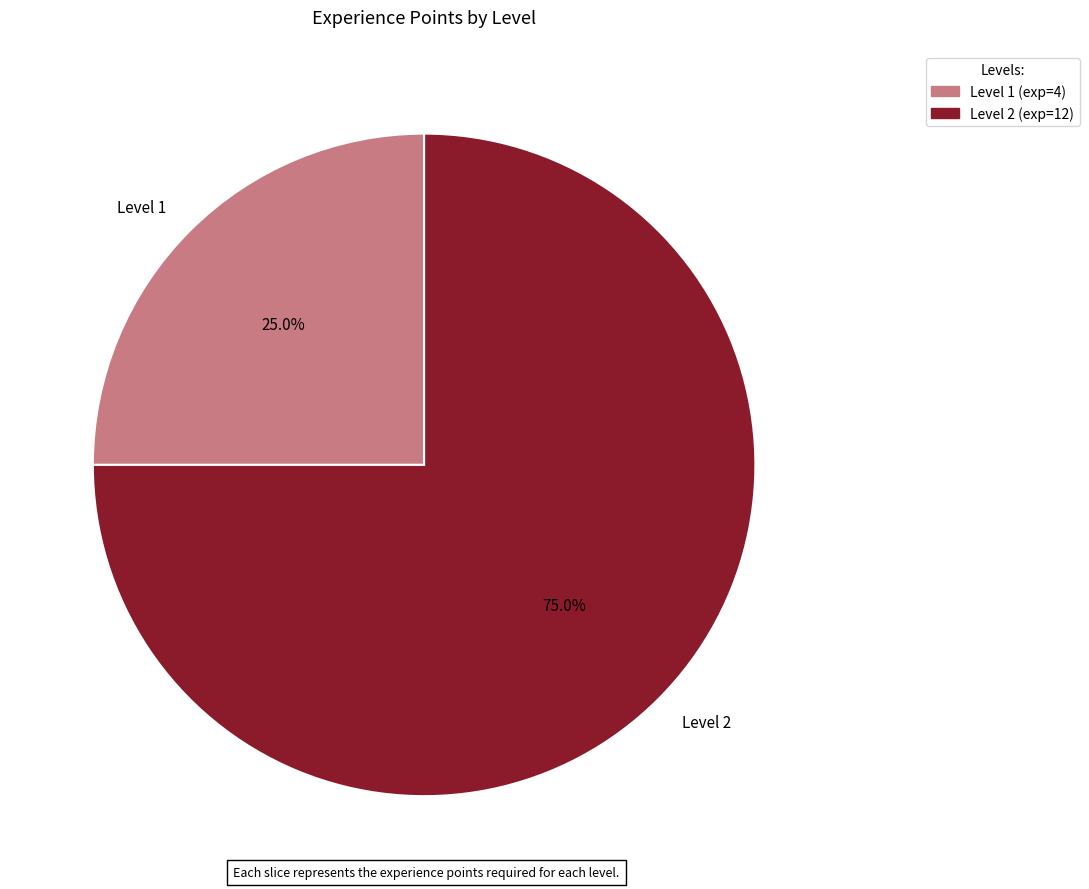

What percentage do Level 1 and Level 2 together represent?

100.0%